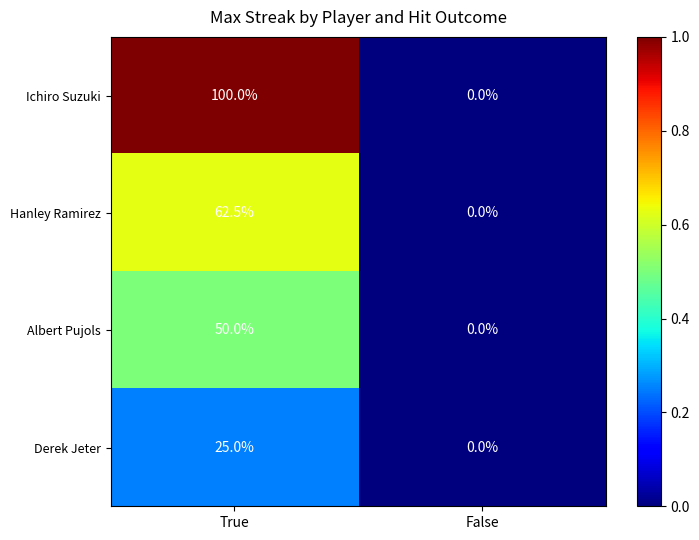

How many distinct data groups are displayed?

4